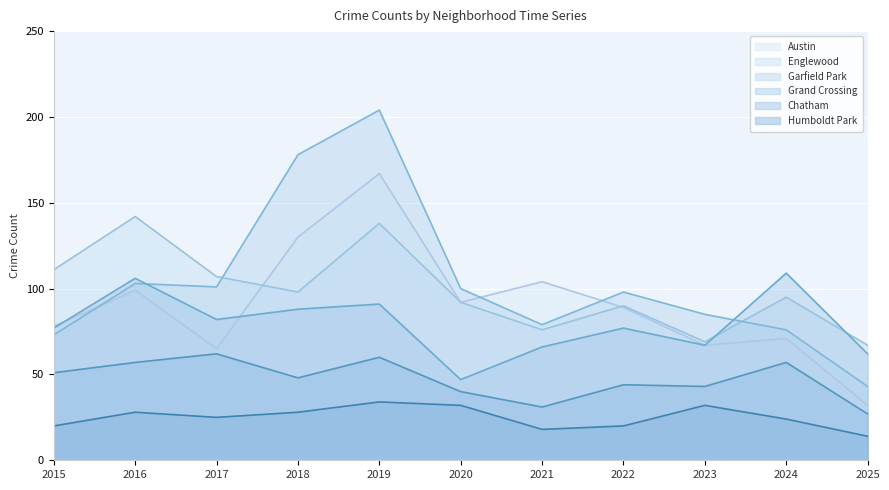

How many lines are shown in the chart?

6